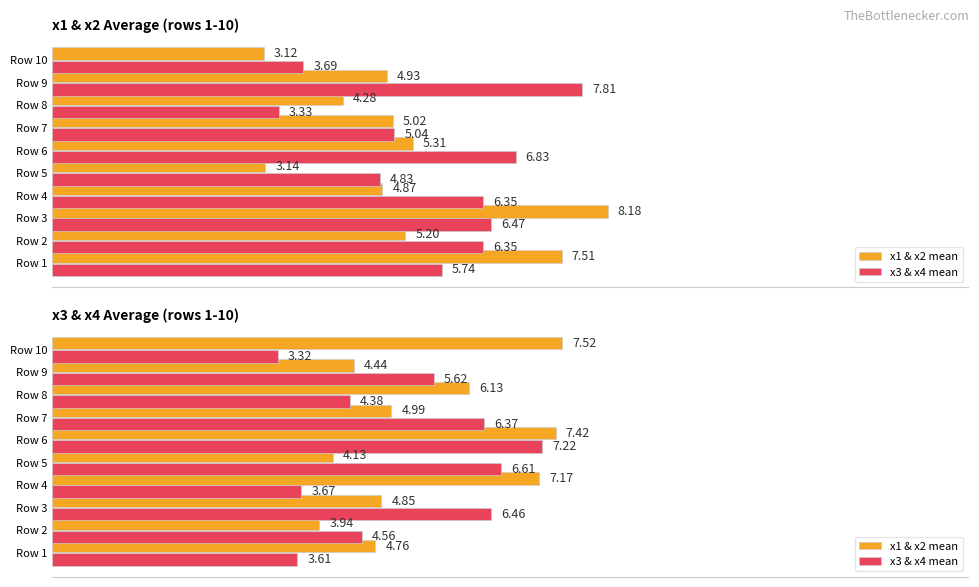

Is it true that x3 & x4 mean equals 1.9 at Row 9?

False